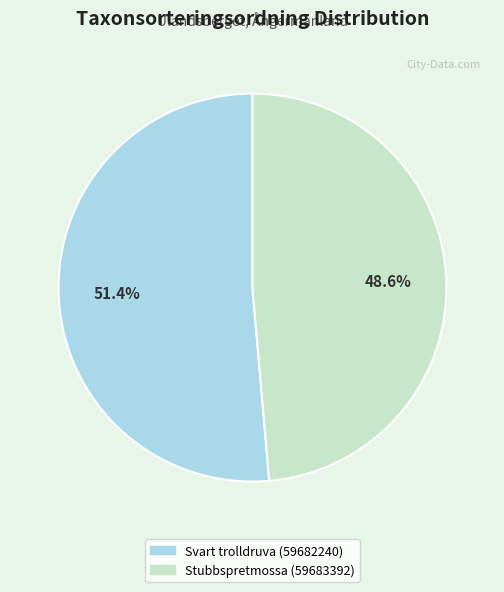

How many slices are in this pie chart?

2